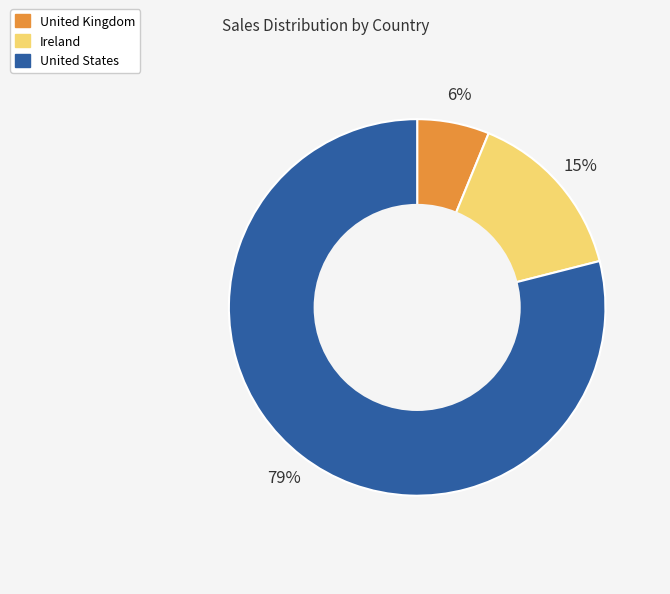

How many slices are in this pie chart?

3